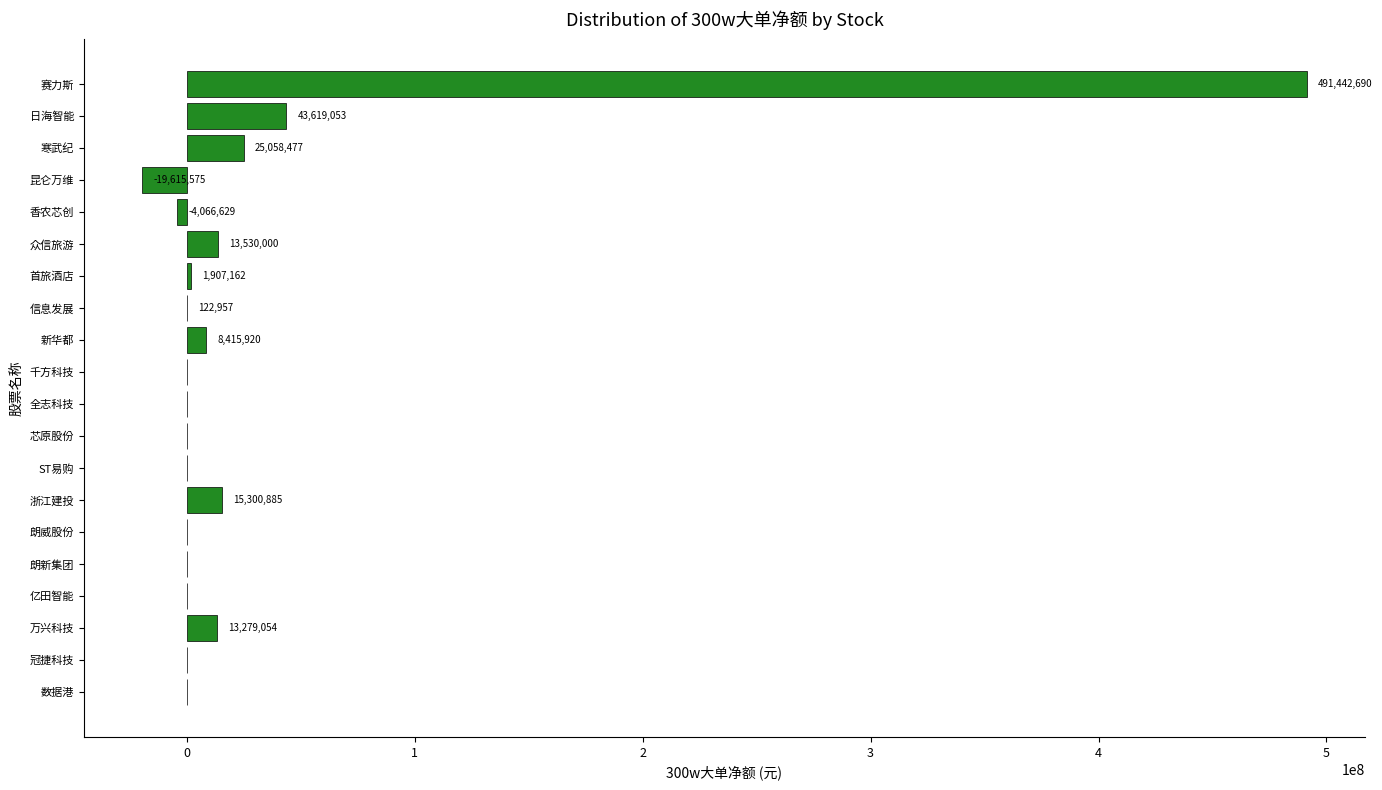

What is the sum of the values at 万兴科技 and 香农芯创?

9212425